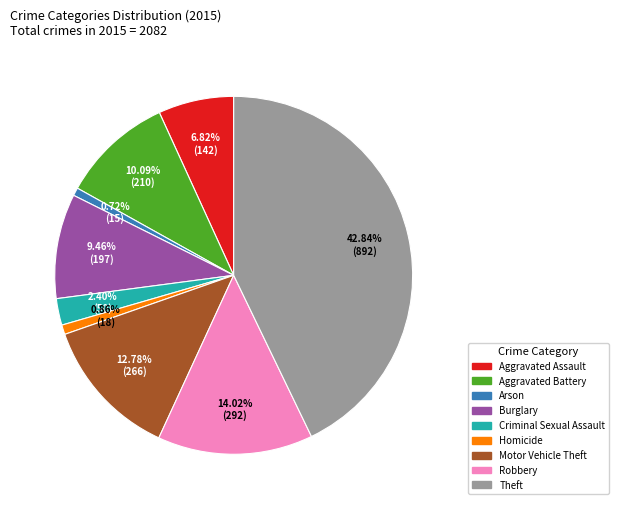

What percentage do Arson and Aggravated Battery together represent?

10.8%